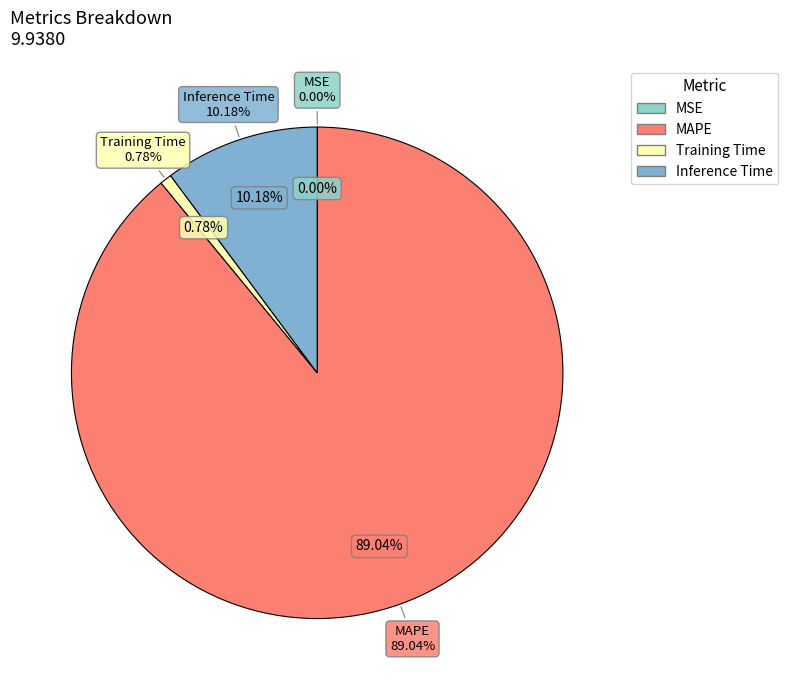

Rank the categories by value from highest to lowest.

MAPE, Inference Time, Training Time, MSE